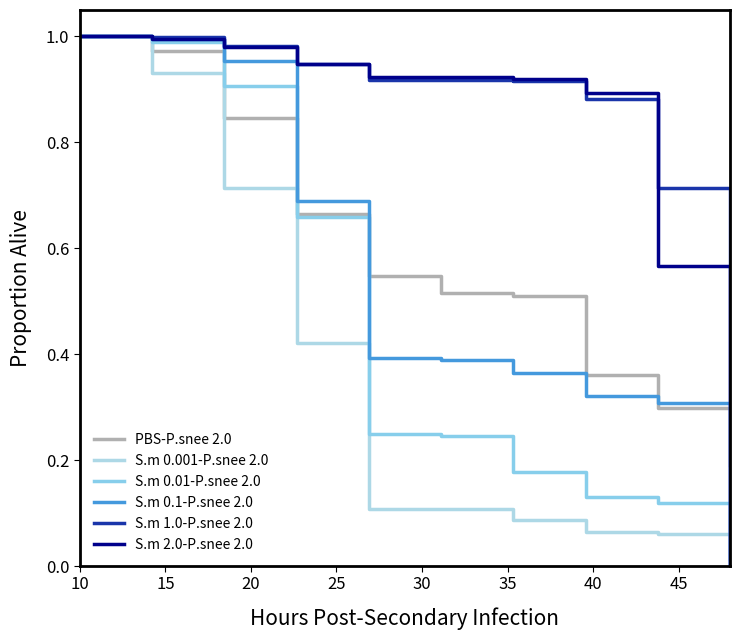

Does the chart have visible grid lines?

No